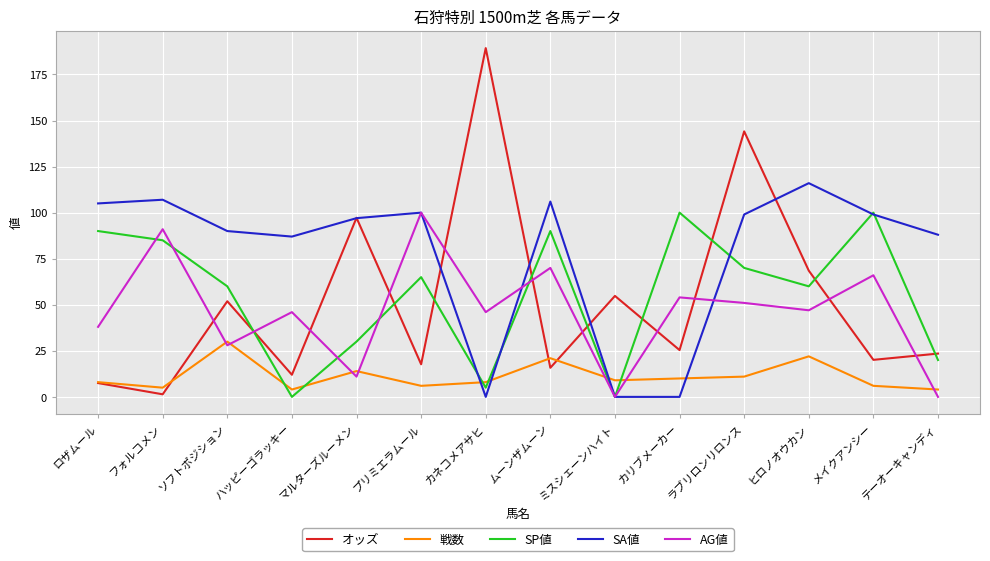

What position from the left is ムーンザムーン?

8